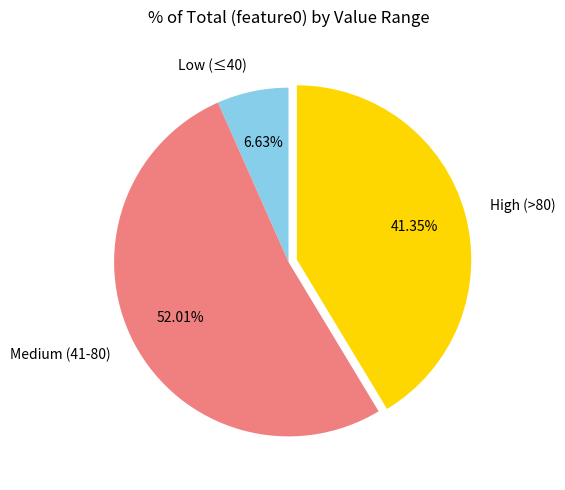

To the nearest percent, what is the difference between the largest and smallest slice percentages?

45%